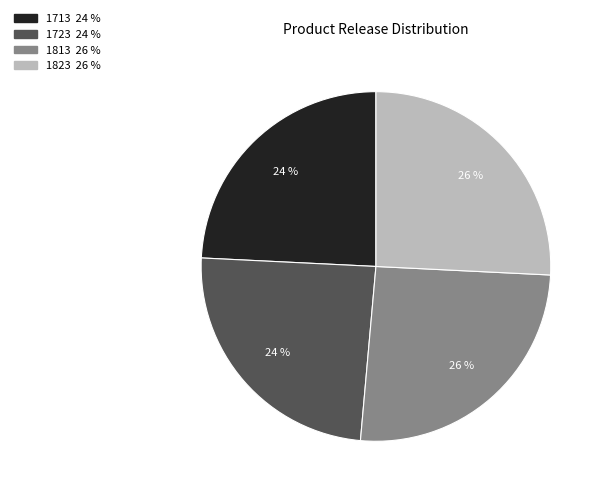

How many segments does this pie chart have?

4